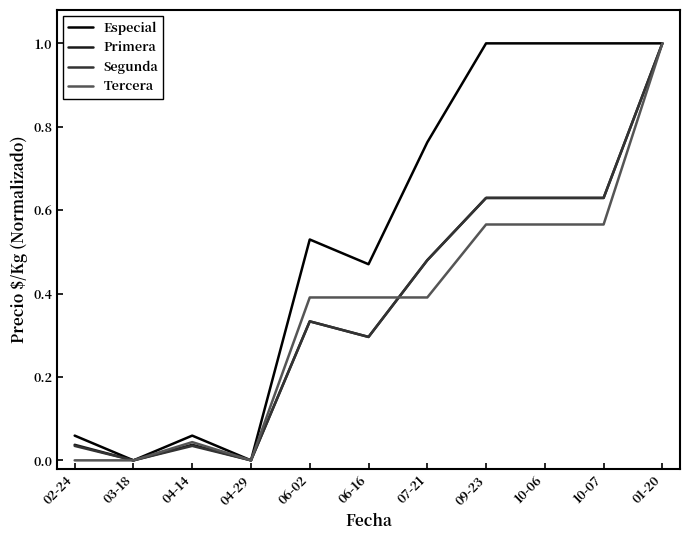

How many lines are shown in the chart?

4